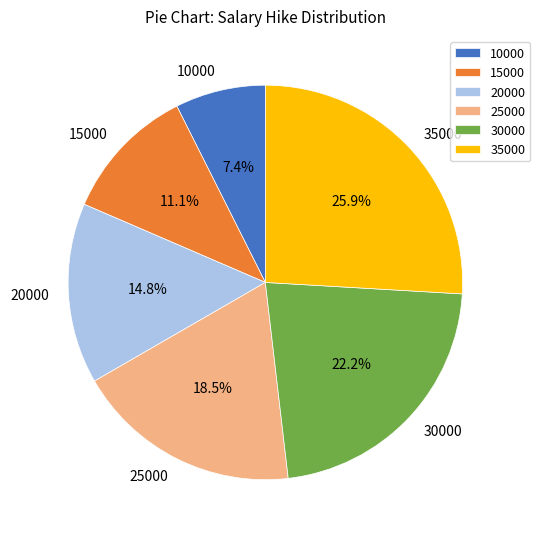

To the nearest percent, what is the difference between the 15000 and 35000 slice percentages?

15%